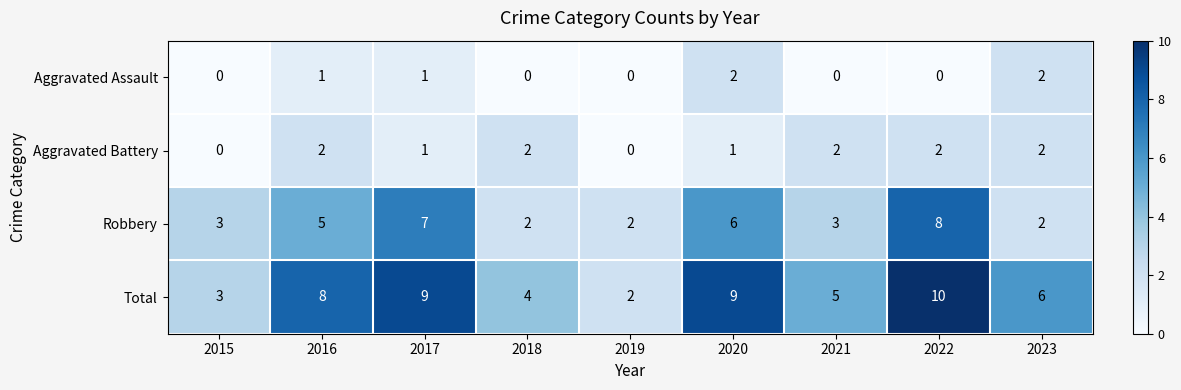

How many Total values are between 4 and 9?

6